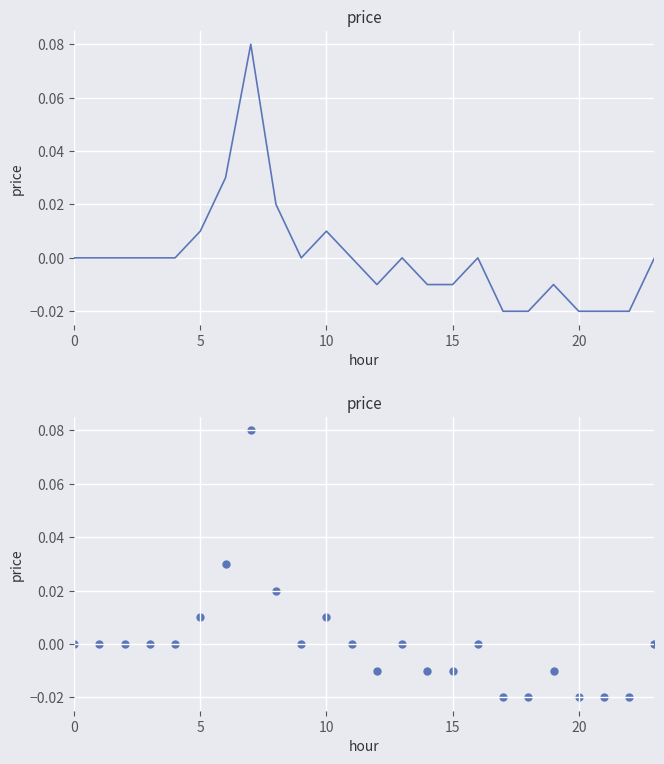

Between 21 and 7, which is larger?

7